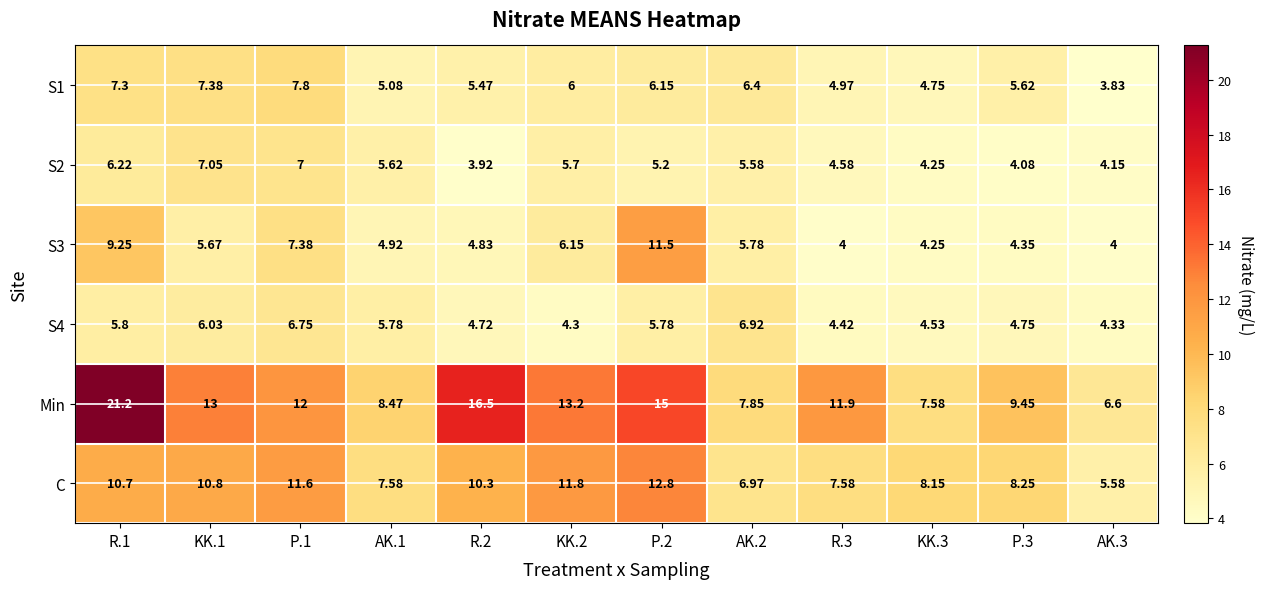

What is the difference between the maximum and minimum values in the S1 series?

4.0